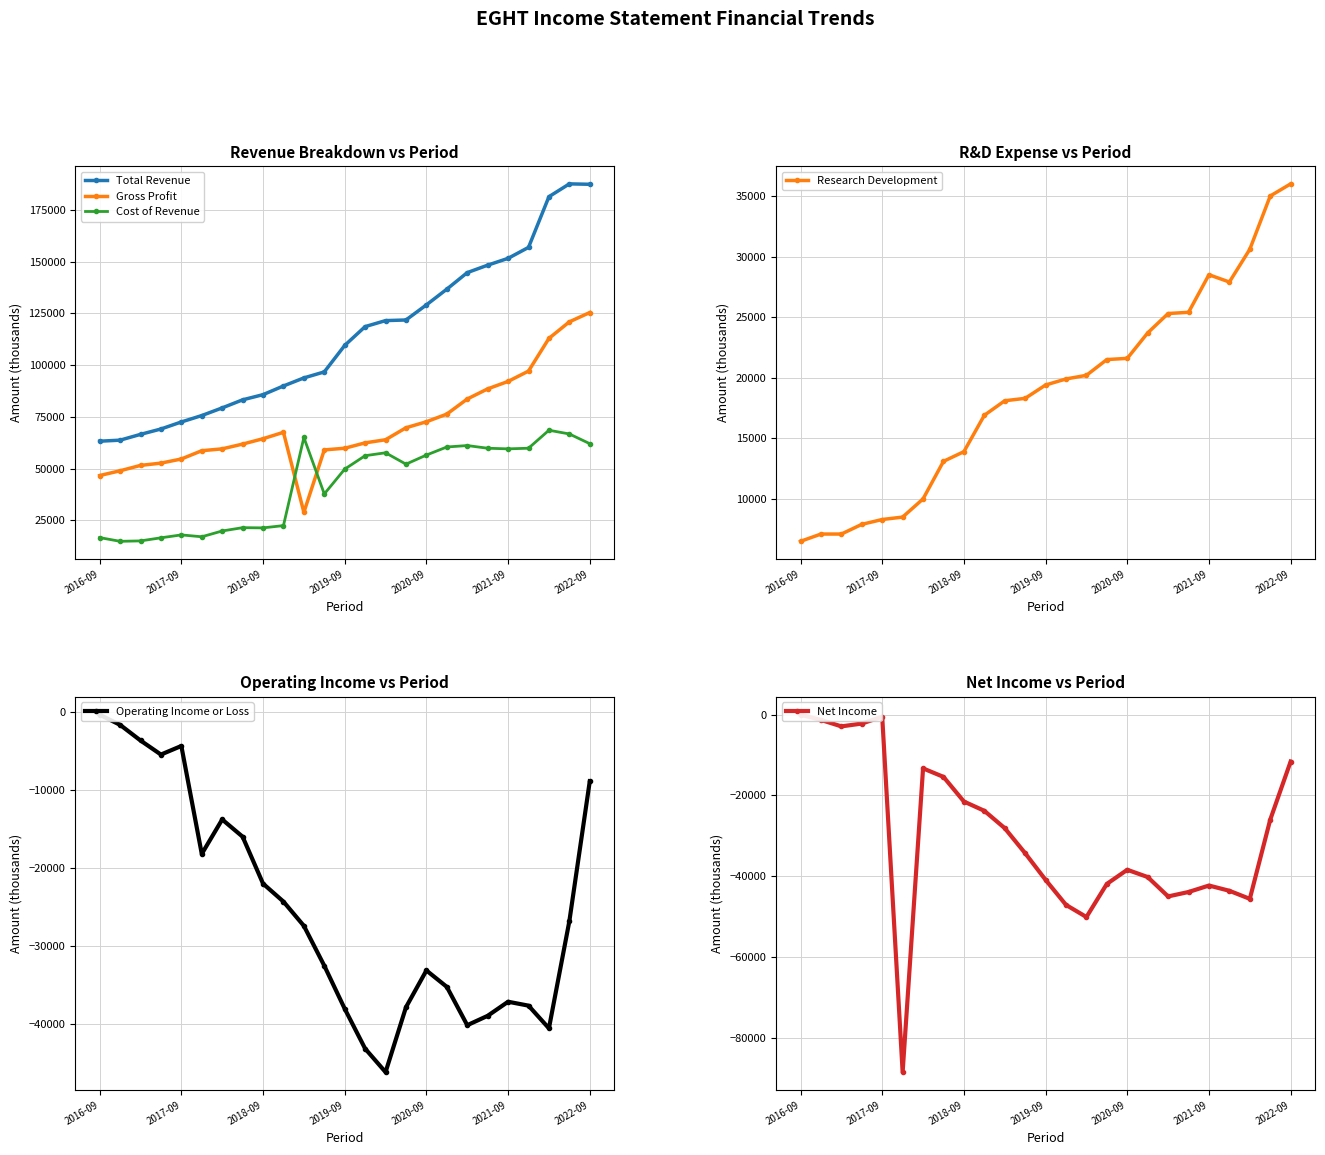

Reading left to right, what are all the values shown in this chart?

Total Revenue: 63200	63700	66500	69100	72500	75600	79300	83200	85700	89900	93800	96700	109500	118600	121500	121800	129100	136700	144700	148300	151600	156900	181400	187600	187400
Gross Profit: 46600	48900	51500	52600	54600	58600	59500	61800	64400	67500	28800	59000	59800	62400	63900	69700	72600	76300	83600	88500	92100	97100	112900	120900	125400
Cost of Revenue: 16600	14800	15000	16500	17900	17000	19800	21400	21300	22400	65000	37700	49700	56200	57600	52100	56500	60400	61100	59800	59500	59800	68500	66700	62000
Research Development: 6500	7100	7100	7900	8300	8500	10000	13100	13900	16900	18100	18300	19400	19900	20200	21500	21600	23700	25300	25400	28500	27900	30600	35000	36000
Operating Income or Loss: -400	-1700	-3700	-5500	-4400	-18200	-13800	-16000	-22000	-24300	-27400	-32500	-38000	-43100	-46100	-37800	-33100	-35200	-40100	-38900	-37100	-37600	-40500	-26800	-8900
Net Income: 0	-1300	-2900	-2200	-500	-88500	-13300	-15400	-21500	-23800	-28100	-34300	-40900	-47100	-50100	-41900	-38400	-40200	-45000	-43900	-42300	-43600	-45600	-26000	-11600